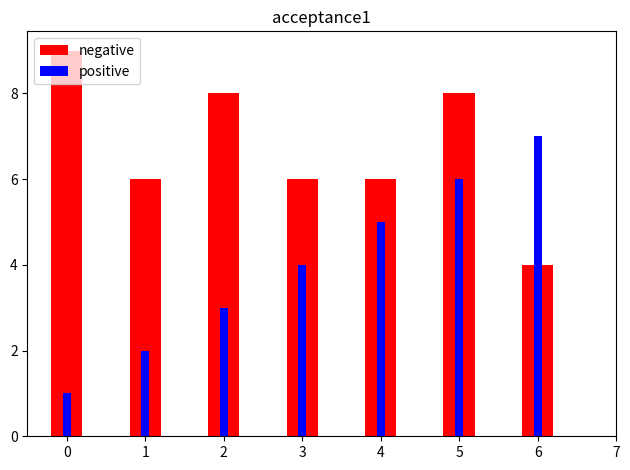

List the labels in order of negative value, largest first.

0, 2, 5, 1, 3, 4, 6